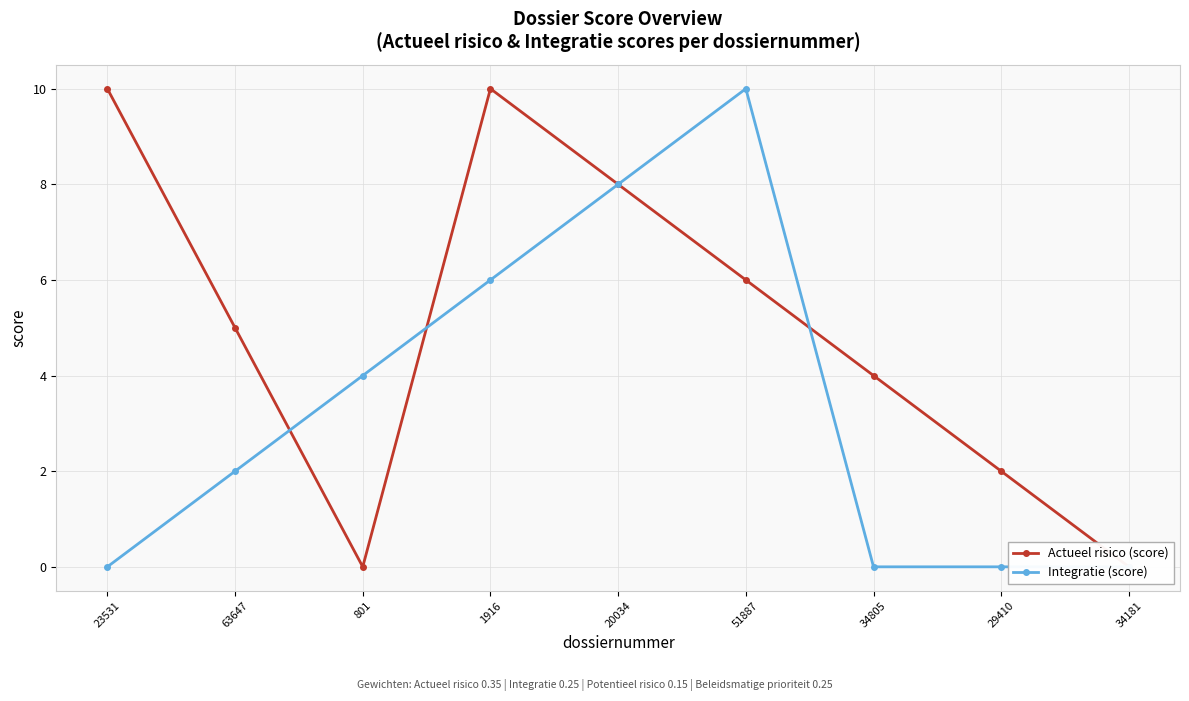

Where is the first local maximum for Integratie (score)?

51887